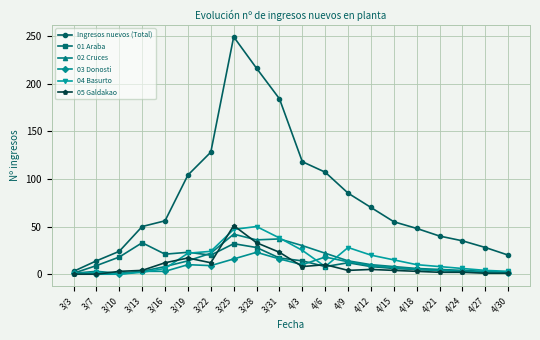

Is it true that 02 Cruces equals 22 at 3/22?

True